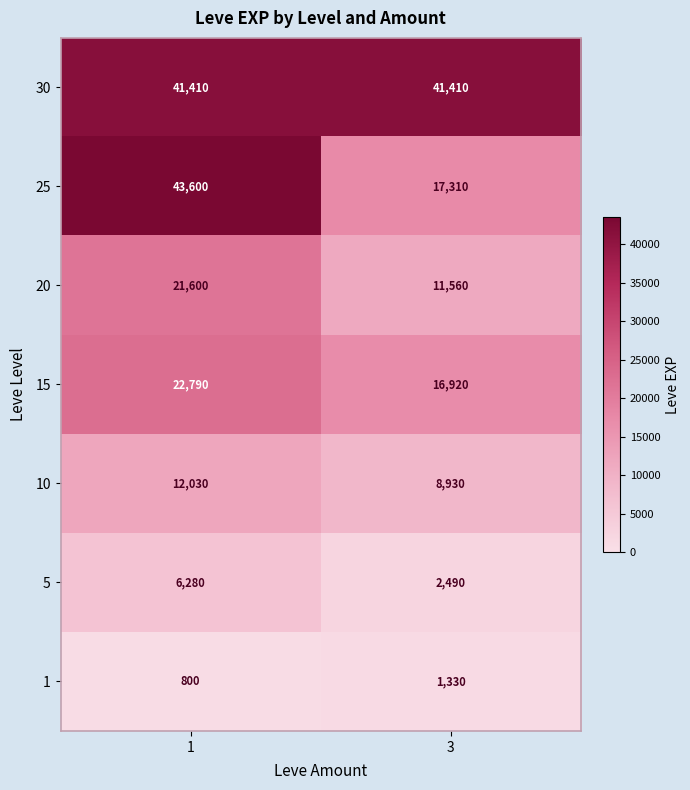

True or false: 10 has a value of 3754 at 1.

False